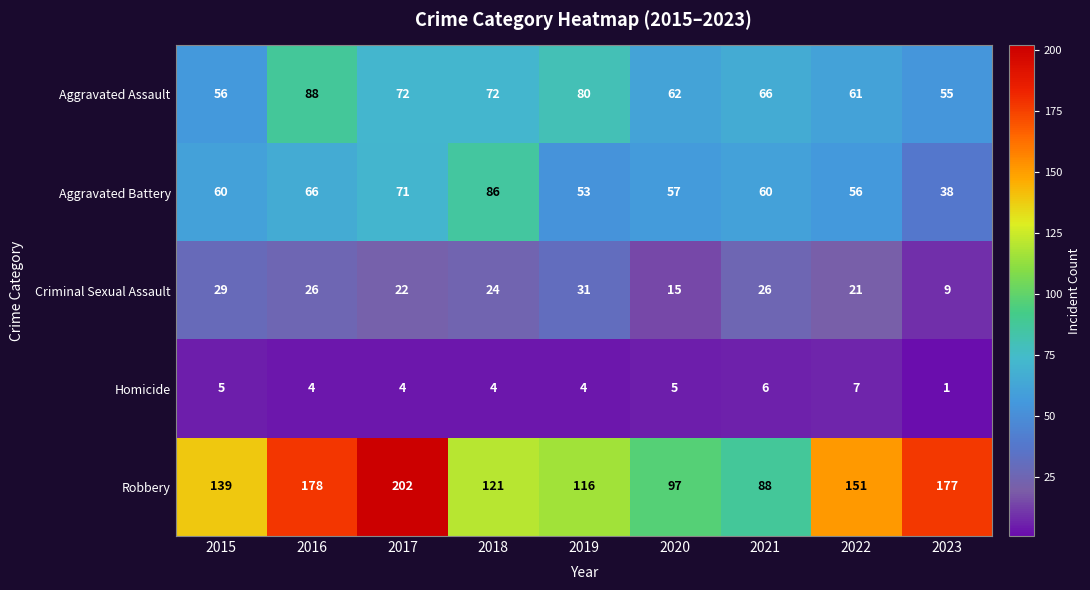

What is the difference between the Aggravated Battery values at 2017 and 2023?

33